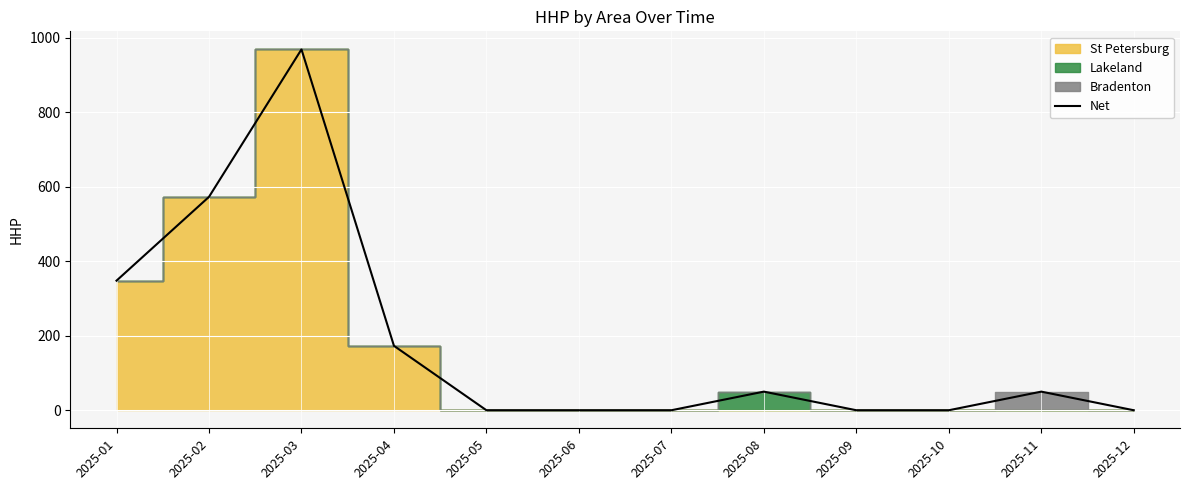

How many interior local peaks (higher than both neighbors) does the data have?

3